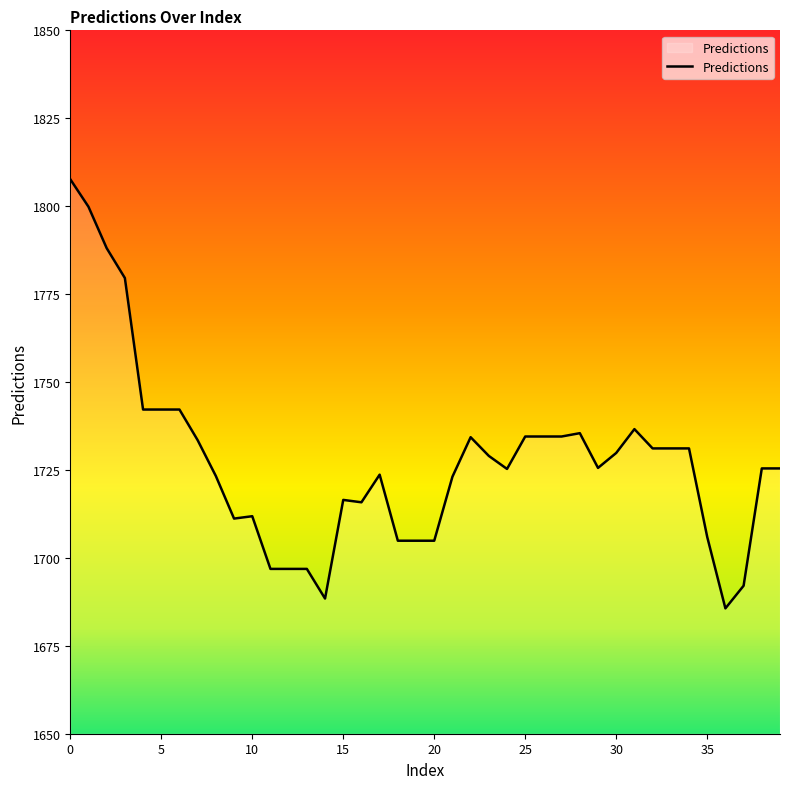

What is the difference between the maximum and minimum values?

122.0